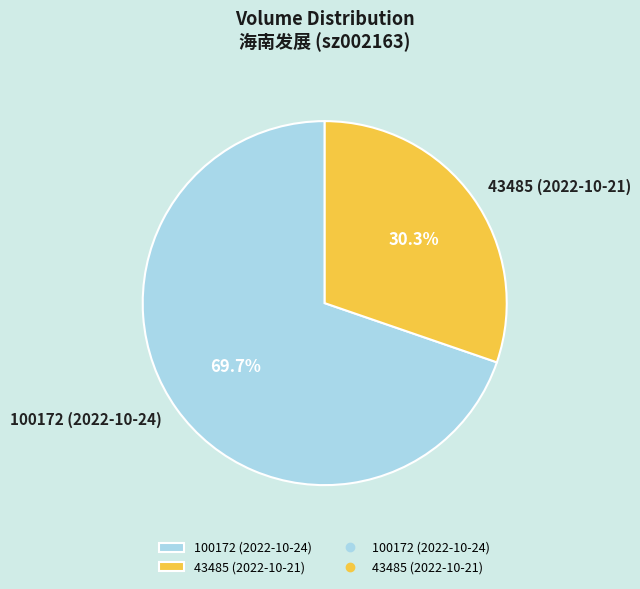

Is it true that 100172 (2022-10-24) is 70% of the pie?

True